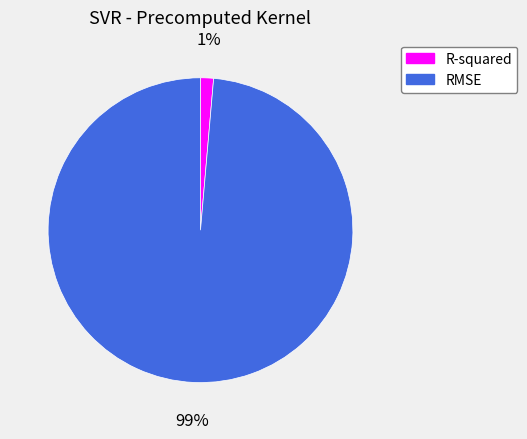

What is the smallest slice in the pie chart?

R-squared